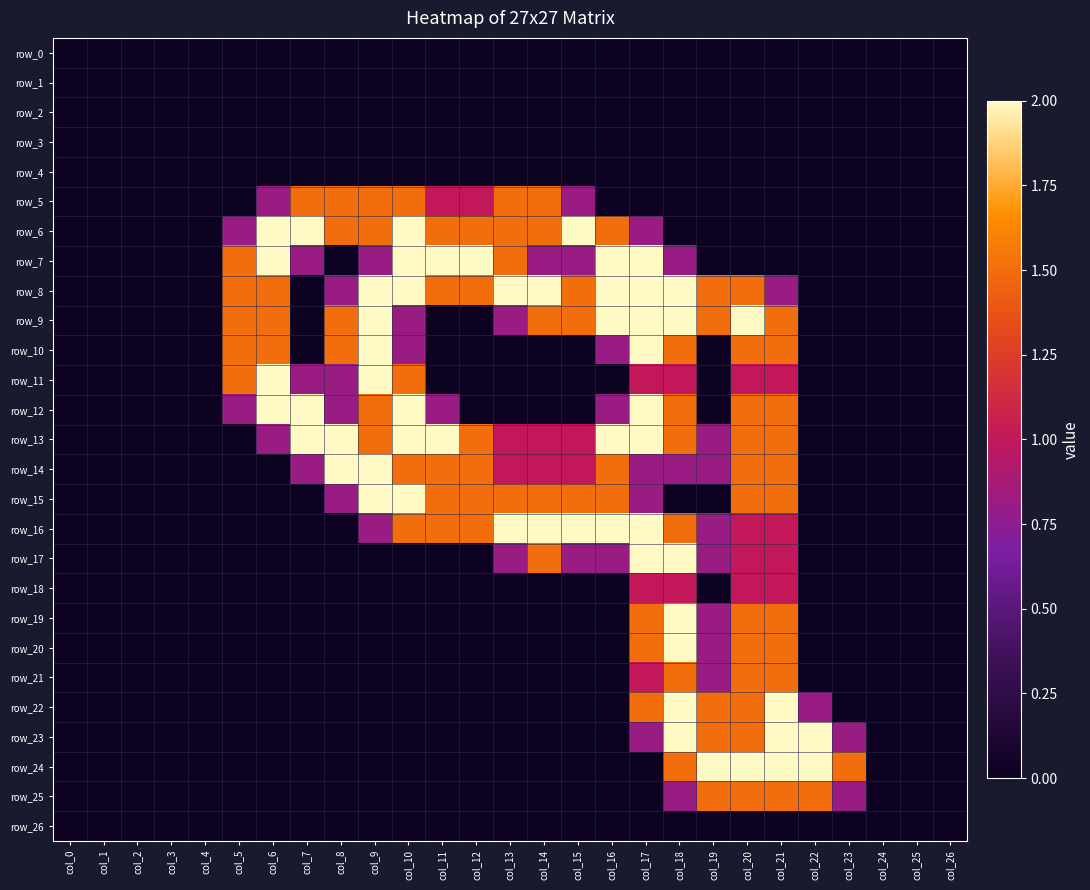

How many series are shown in this chart?

27